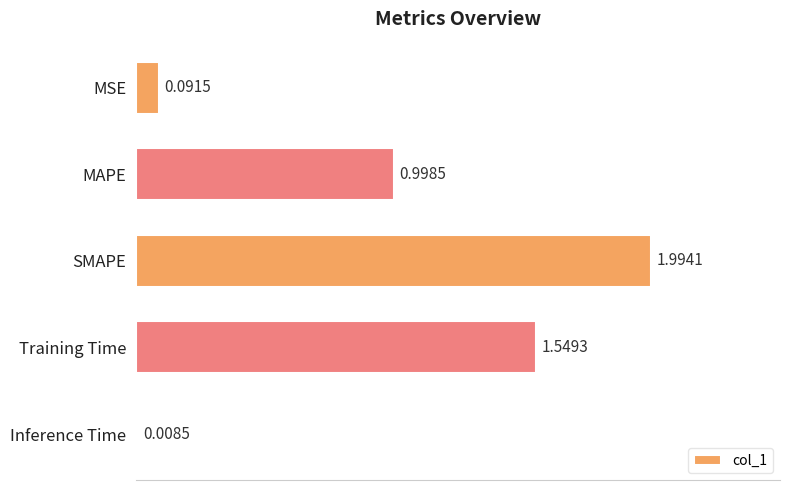

What is the difference between the maximum and minimum values?

2.0